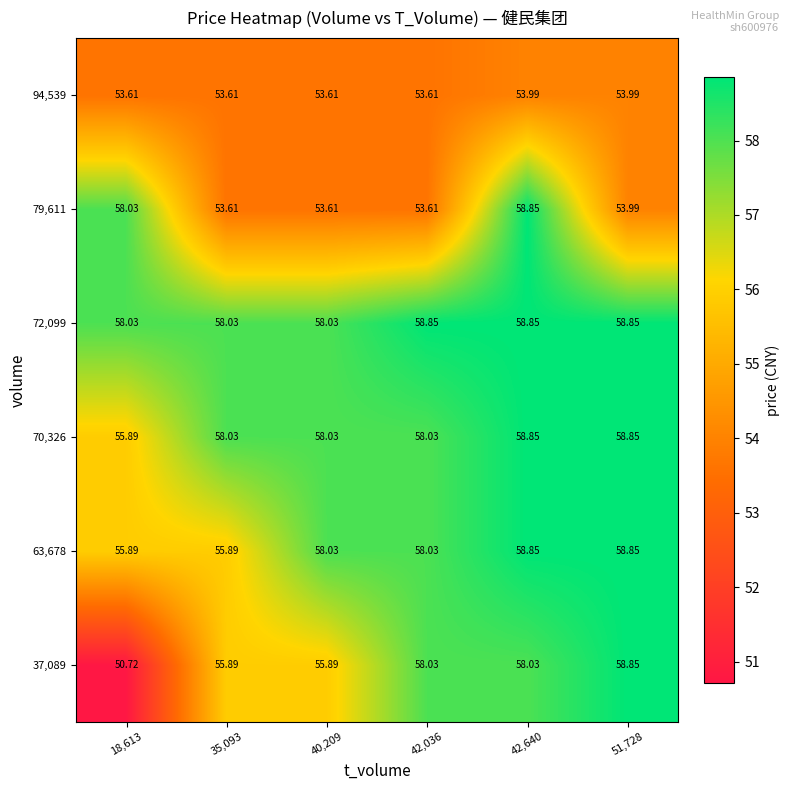

Is the value of 63,678 at 18,613 greater than the value of 72,099 at 18,613?

No